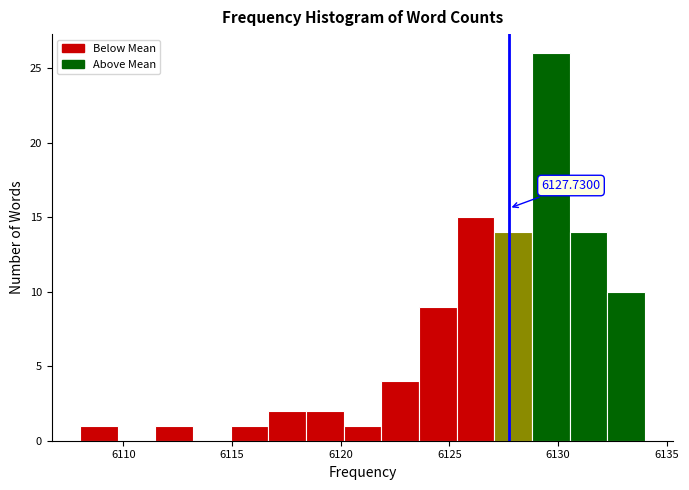

Read against the x-axis, roughly where is the centre of the tallest bar?

6129.5